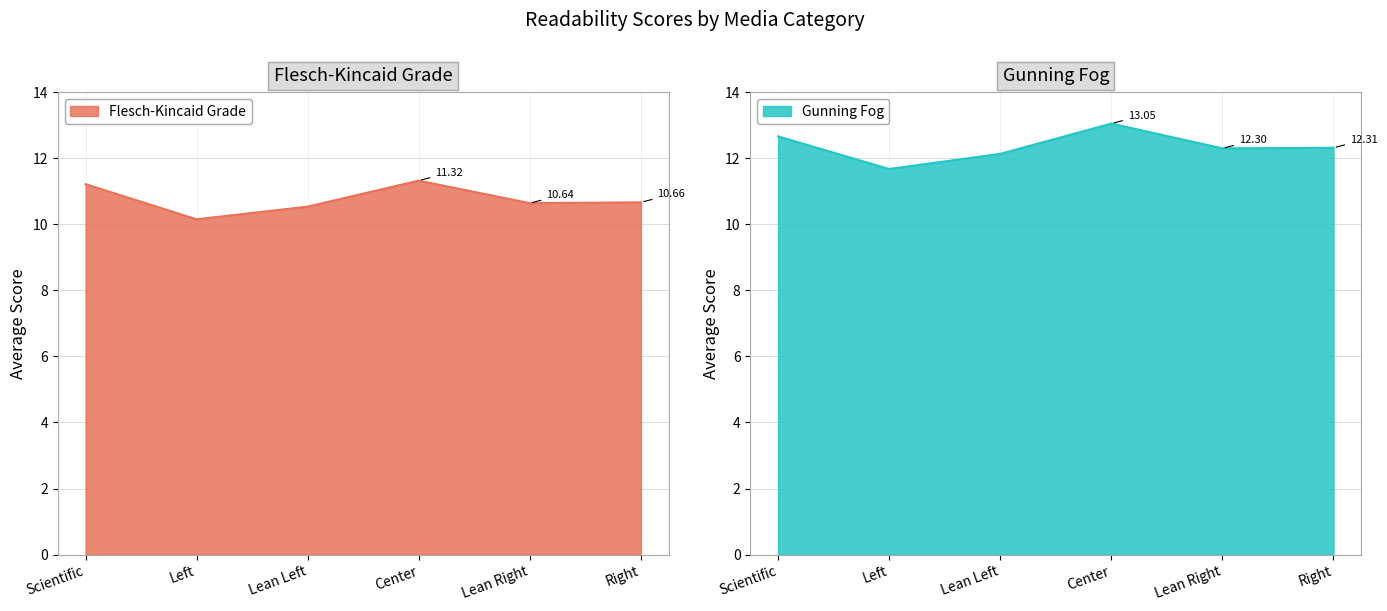

Which series has the largest total across all categories?

gunning_fog_global